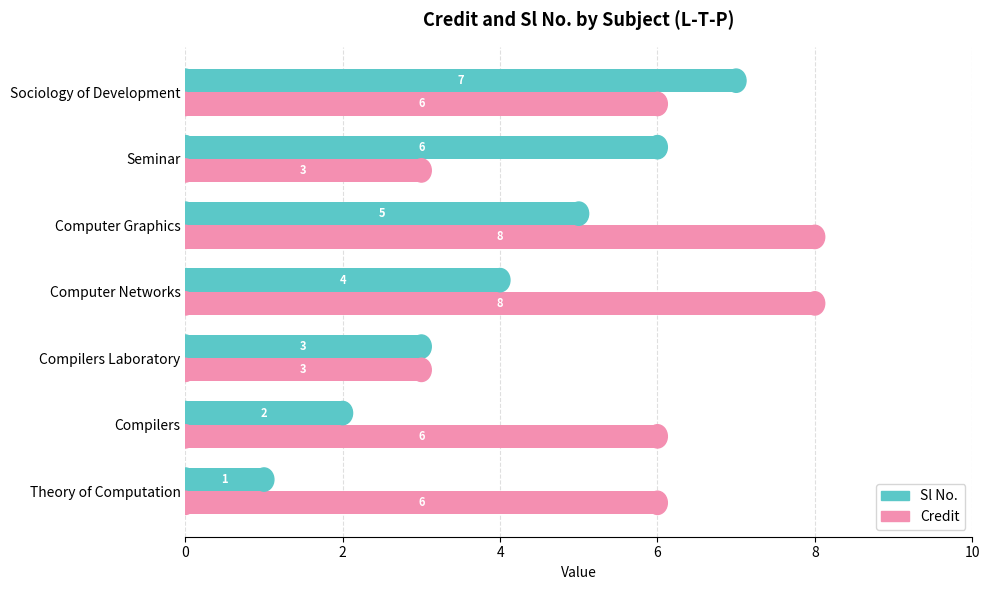

How many data points does each series have?

7